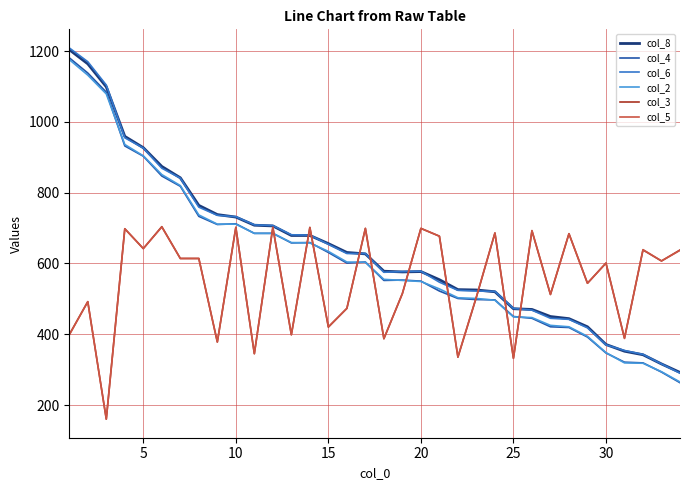

Which series has the widest spread of values?

col_6